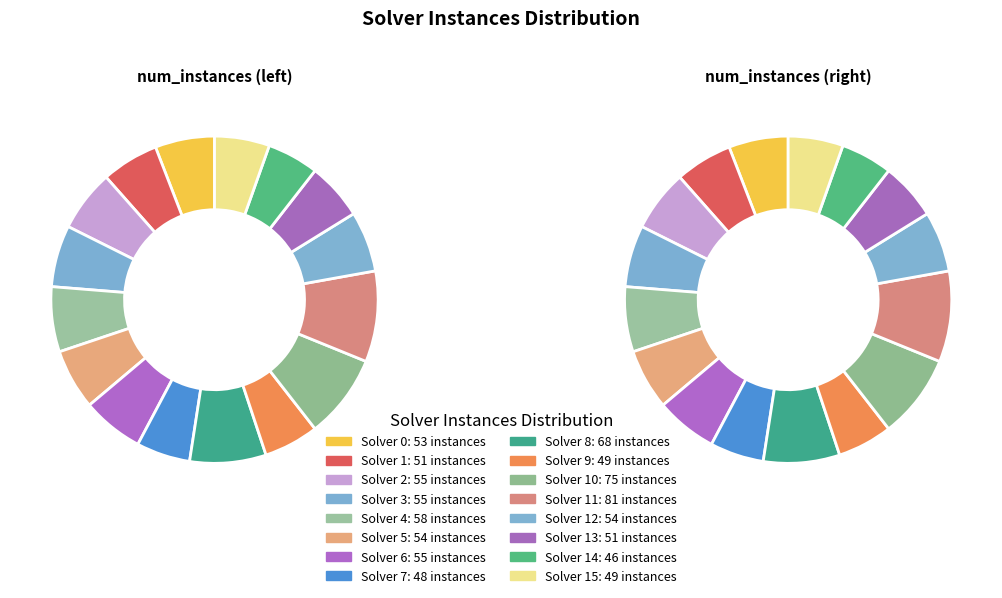

Is there a majority slice in this chart?

No